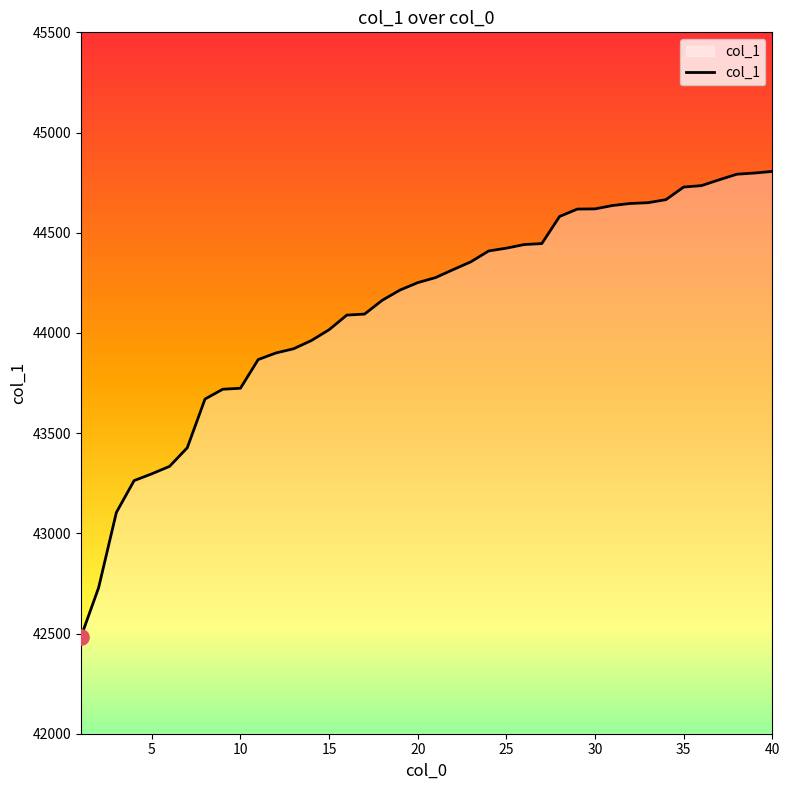

What is the difference between the maximum and minimum values?

2324